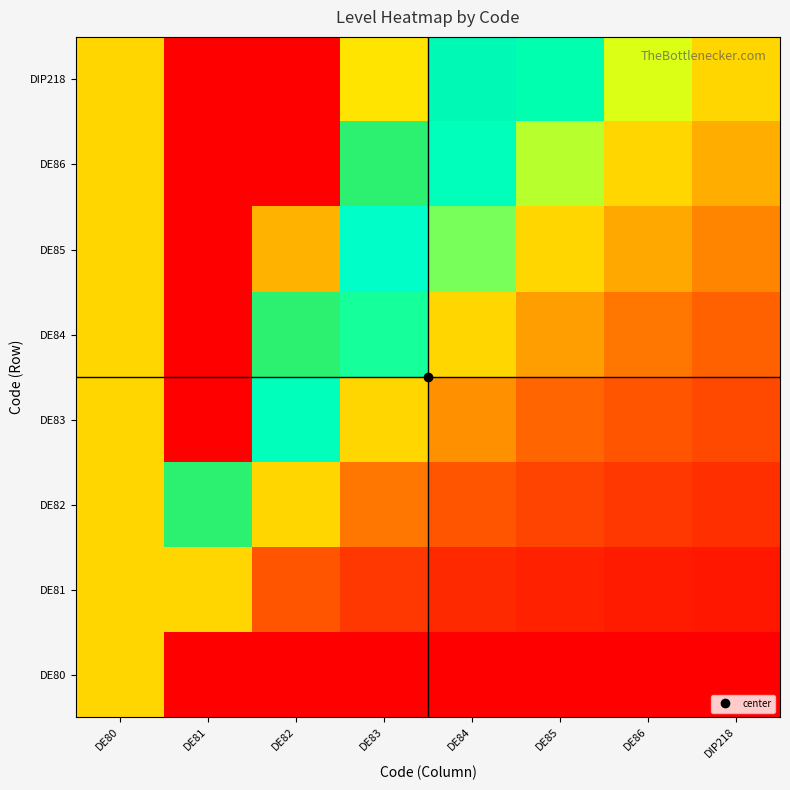

Between DE86 and DE84, which is larger?

DE86